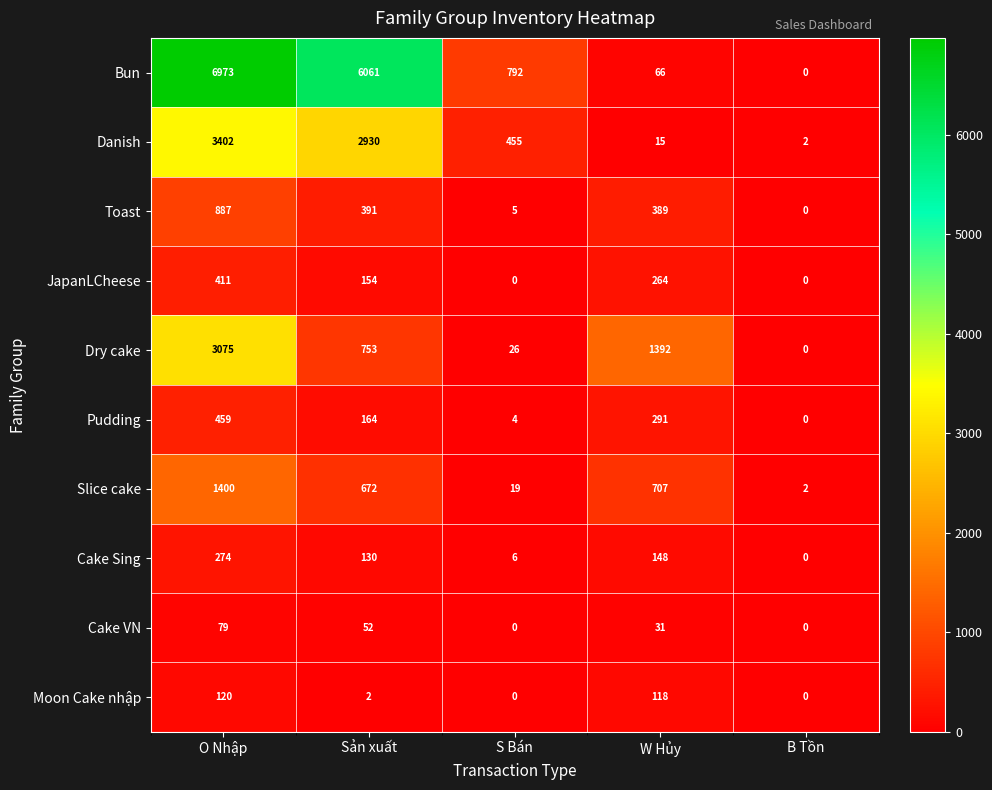

Which category has the highest value in the Bun series?

O Nhập